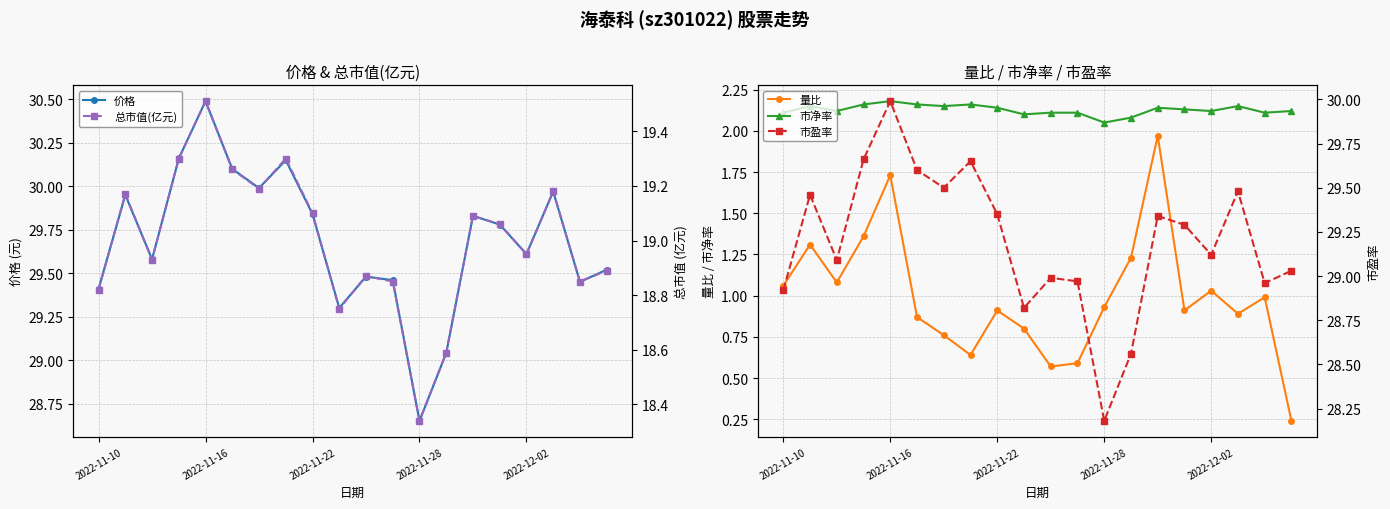

What is the value of the 价格 point at the 2nd from the left?

29.9